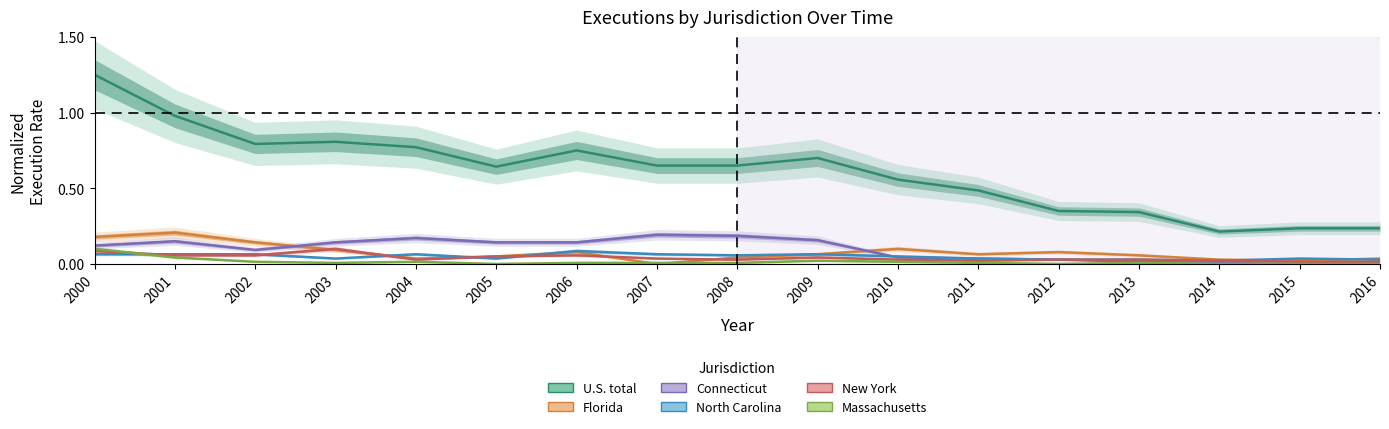

Reading left to right, what are all the values shown in this chart?

U.S. total: 2000=1.2	2001=1.0	2002=0.8	2003=0.8	2004=0.8	2005=0.6	2006=0.8	2007=0.7	2008=0.7	2009=0.7	2010=0.6	2011=0.5	2012=0.4	2013=0.3	2014=0.2	2015=0.2	2016=0.2
Florida: 2000=0.2	2001=0.2	2002=0.1	2003=0.1	2004=0.0	2005=0.1	2006=0.1	2007=0.0	2008=0.0	2009=0.1	2010=0.1	2011=0.1	2012=0.1	2013=0.1	2014=0.0	2015=0.0	2016=0.0
Connecticut: 2000=0.1	2001=0.1	2002=0.1	2003=0.1	2004=0.2	2005=0.1	2006=0.1	2007=0.2	2008=0.2	2009=0.2	2010=0.0	2011=0.0	2012=0.0	2013=0.0	2014=0.0	2015=0.0	2016=0.0
North Carolina: 2000=0.1	2001=0.1	2002=0.1	2003=0.0	2004=0.1	2005=0.0	2006=0.1	2007=0.1	2008=0.1	2009=0.1	2010=0.1	2011=0.0	2012=0.0	2013=0.0	2014=0.0	2015=0.0	2016=0.0
New York: 2000=0.1	2001=0.1	2002=0.1	2003=0.1	2004=0.0	2005=0.1	2006=0.1	2007=0.0	2008=0.0	2009=0.0	2010=0.0	2011=0.0	2012=0.0	2013=0.0	2014=0.0	2015=0.0	2016=0.0
Massachusetts: 2000=0.1	2001=0.0	2002=0.0	2003=0.0	2004=0.0	2005=0.0	2006=0.0	2007=0.0	2008=0.0	2009=0.0	2010=0.0	2011=0.0	2012=0.0	2013=0.0	2014=0.0	2015=0.0	2016=0.0